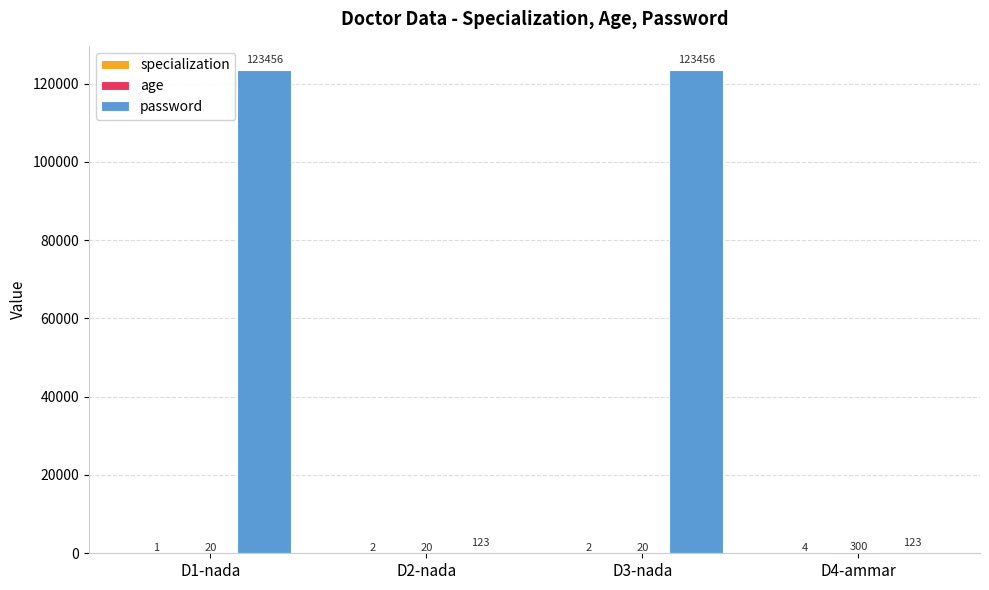

True or false: password has a value of 123456 at D1-nada.

True